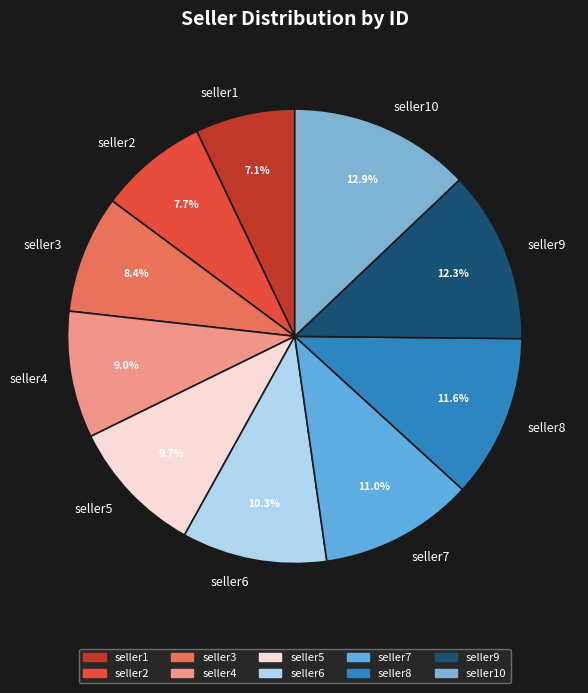

To the nearest percent, what percentage of the pie is seller10?

13%